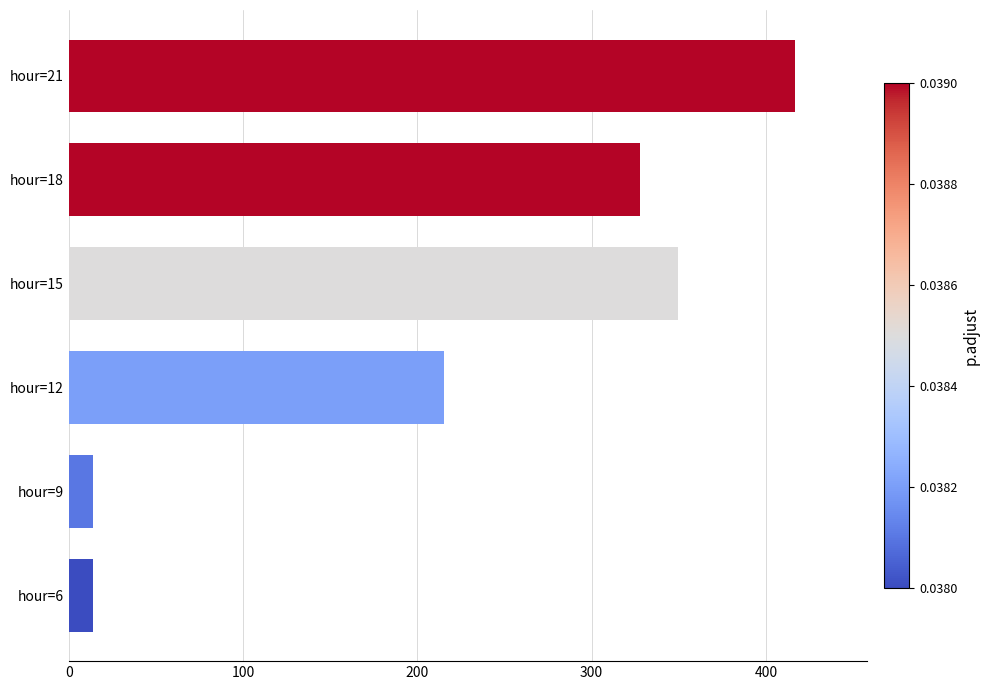

What is the difference between the second highest and minimum values?

335.4